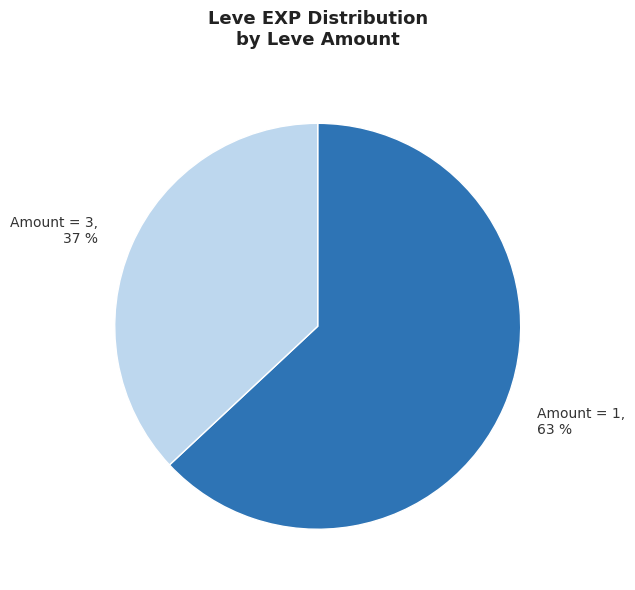

Is there any slice that represents more than half of the pie?

Yes